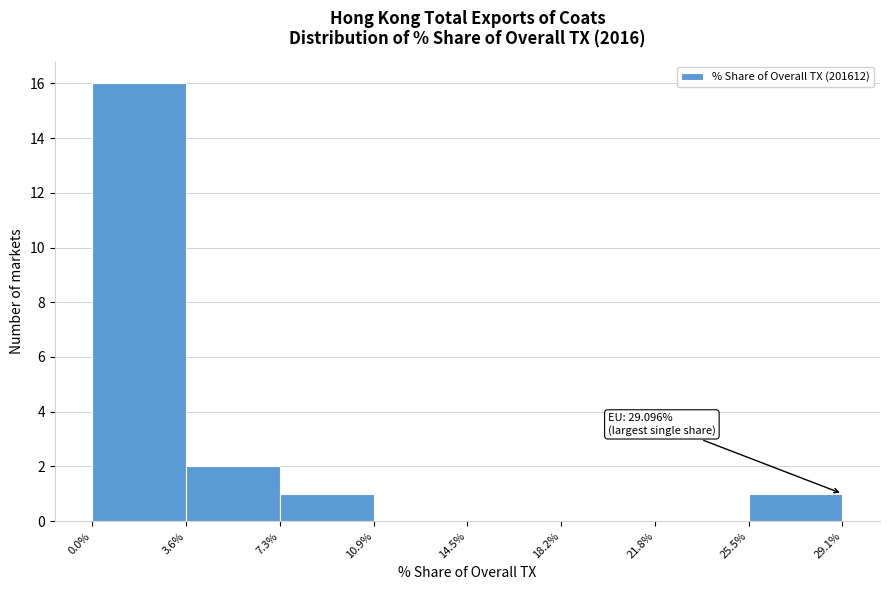

Over which range of the x-axis is the bar tallest?

0.0% to 3.6%